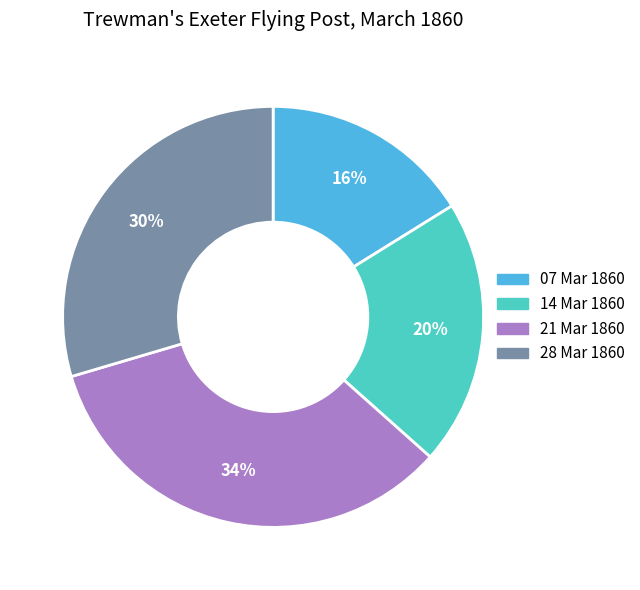

How many segments does this pie chart have?

4